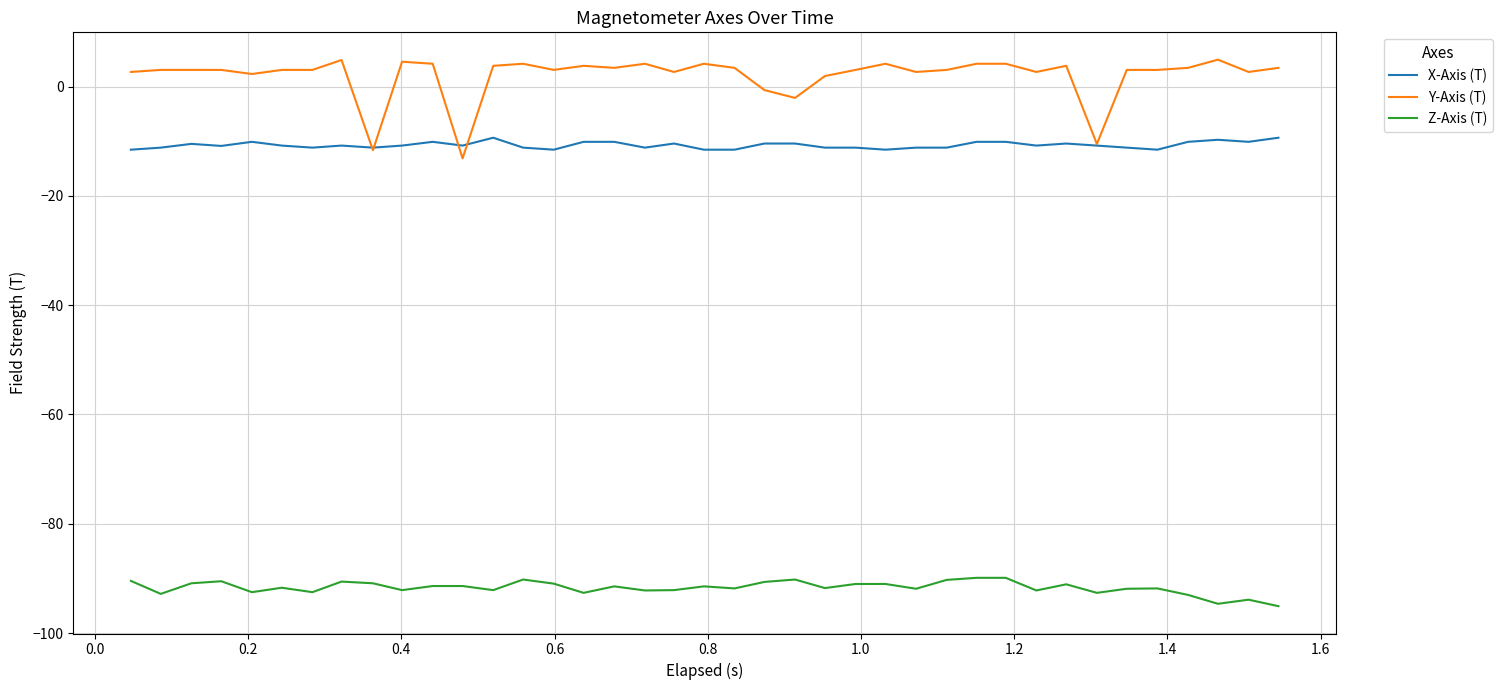

What is the smallest value displayed?

-95.1